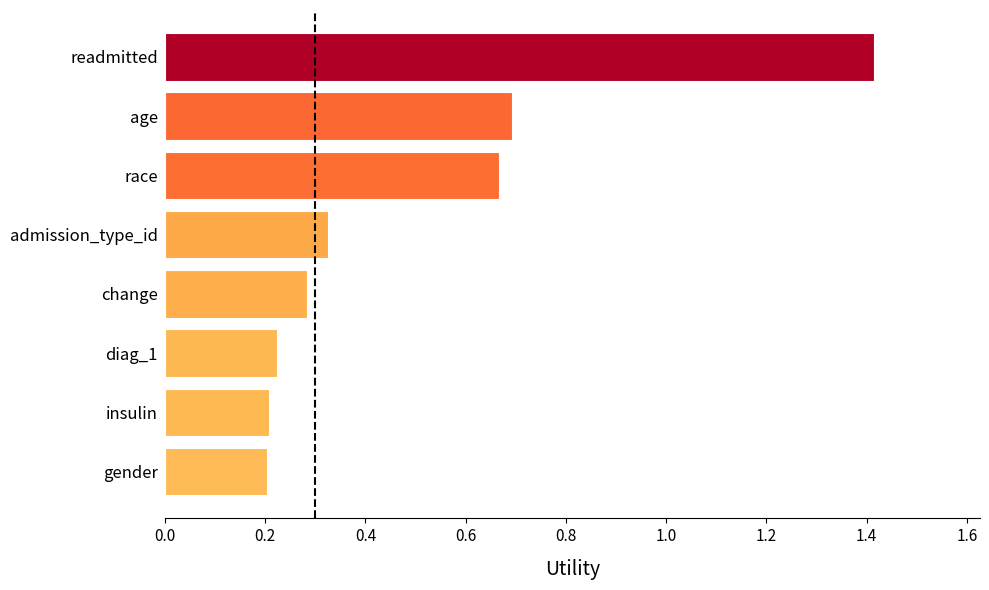

What is the maximum value shown in the chart?

1.4